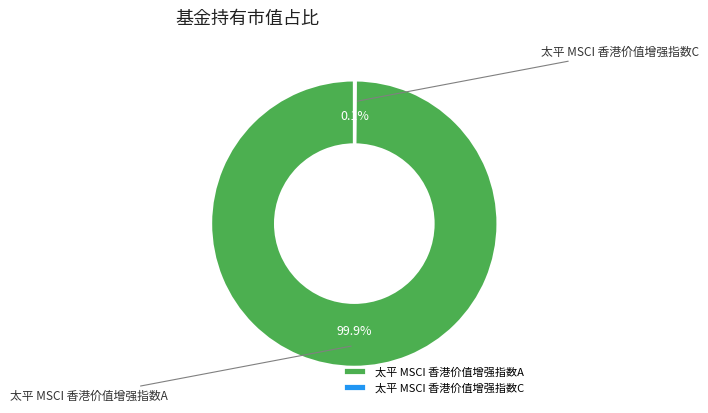

Do 太平 MSCI 香港价值增强指数A and 太平 MSCI 香港价值增强指数C together represent more than half of the pie?

Yes